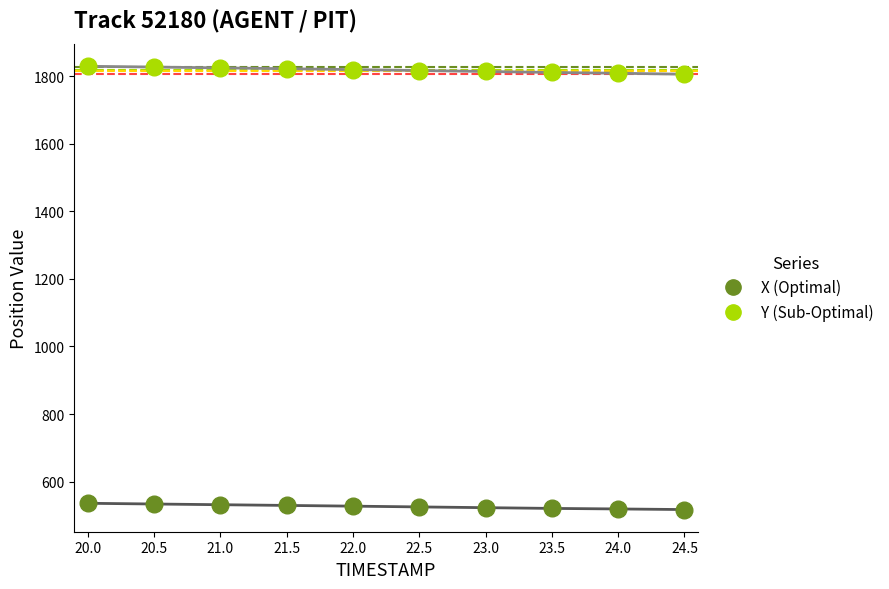

What is the spread (max minus min) of values at 21.5?

1293.5